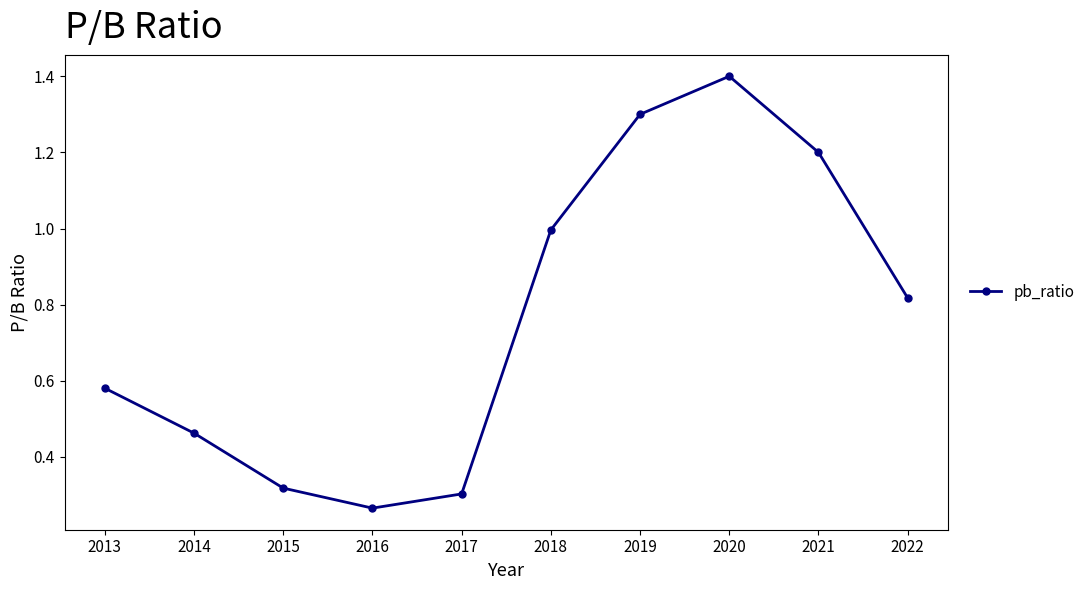

At which category does the data reach its first local valley?

2016